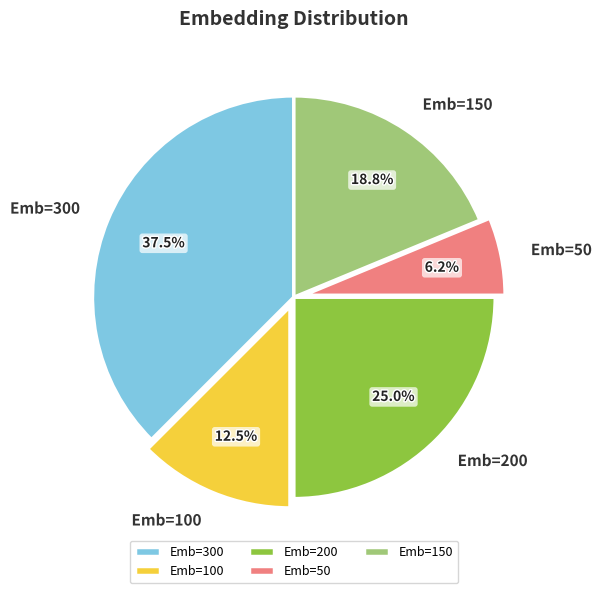

Is Emb=300 the majority of the pie?

No